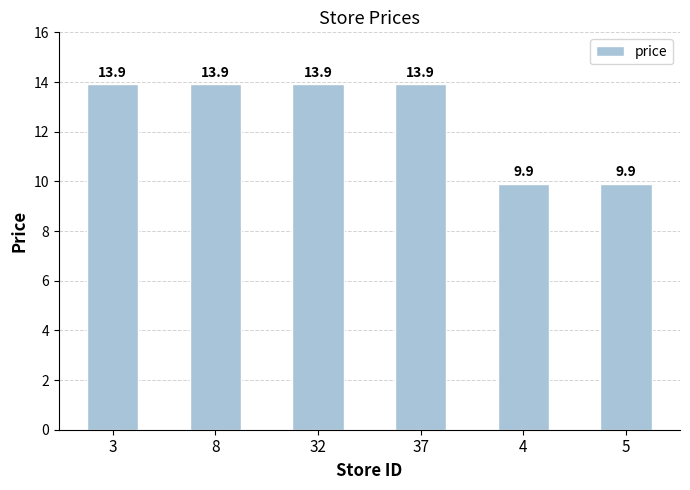

Reading left to right, transcribe all the data shown in this chart.

13.9	13.9	13.9	13.9	9.9	9.9